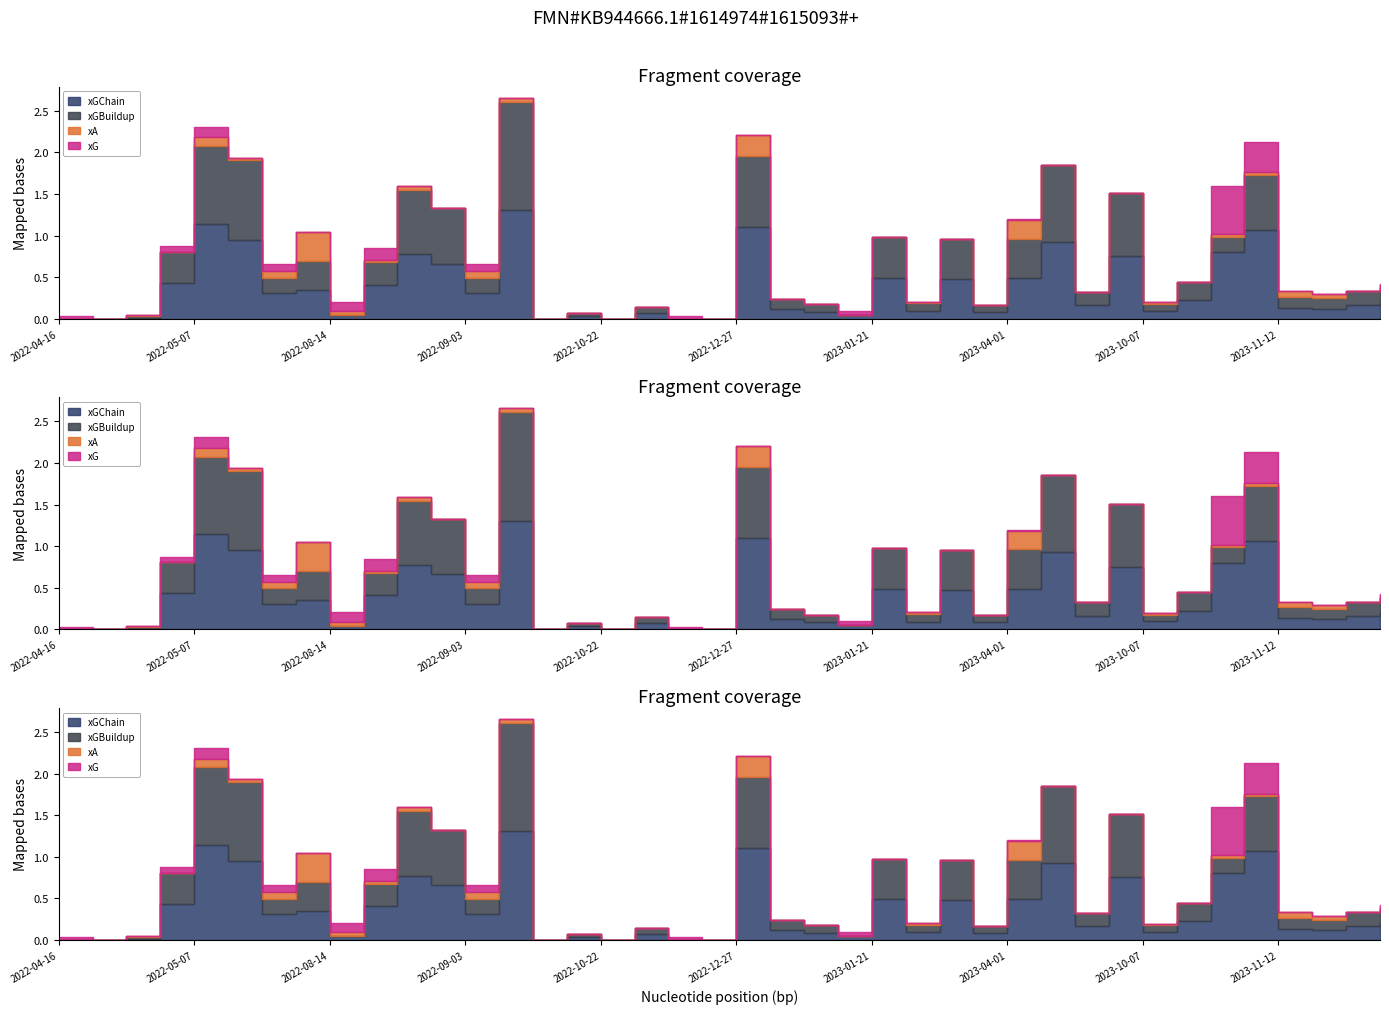

Which series has the largest total across all categories?

xGChain